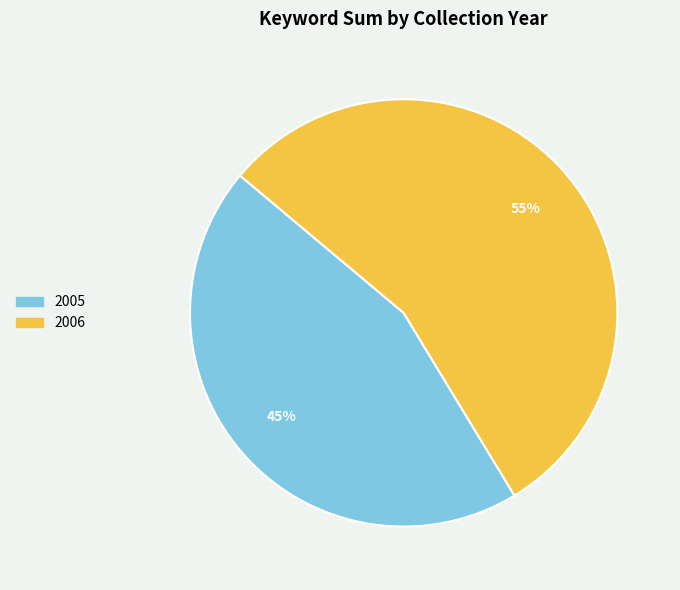

True or false: 2006 accounts for 11% of the total.

False